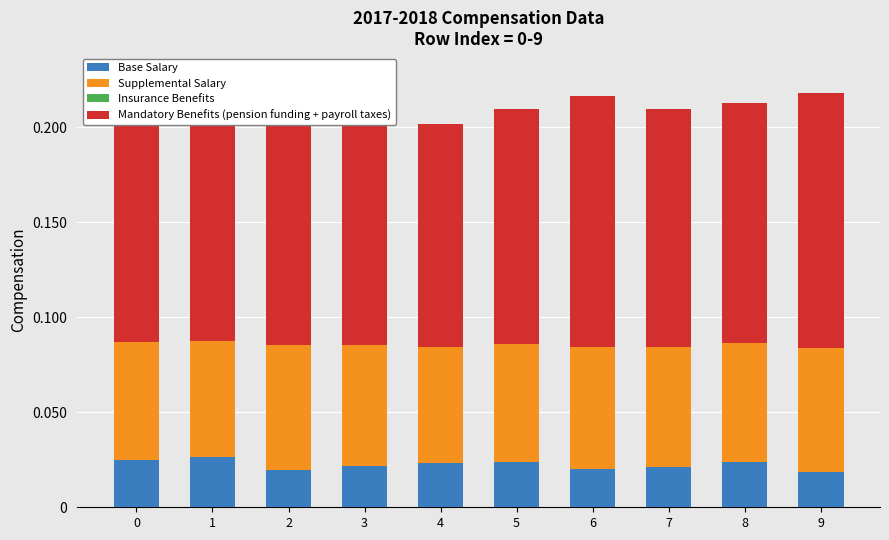

Rank the categories by Base Salary value from highest to lowest.

1, 0, 8, 5, 4, 3, 7, 6, 2, 9